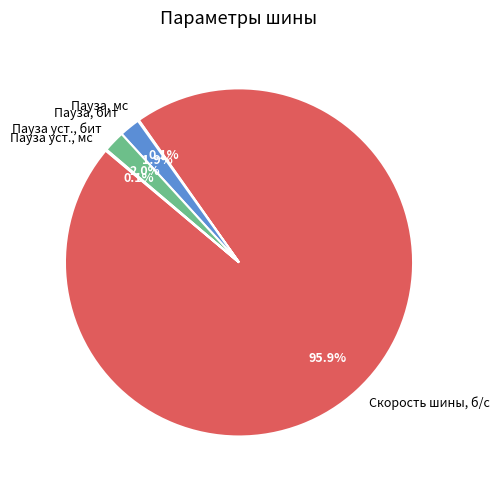

What percentage is the Скорость шины, б/с slice, to the nearest percent?

96%